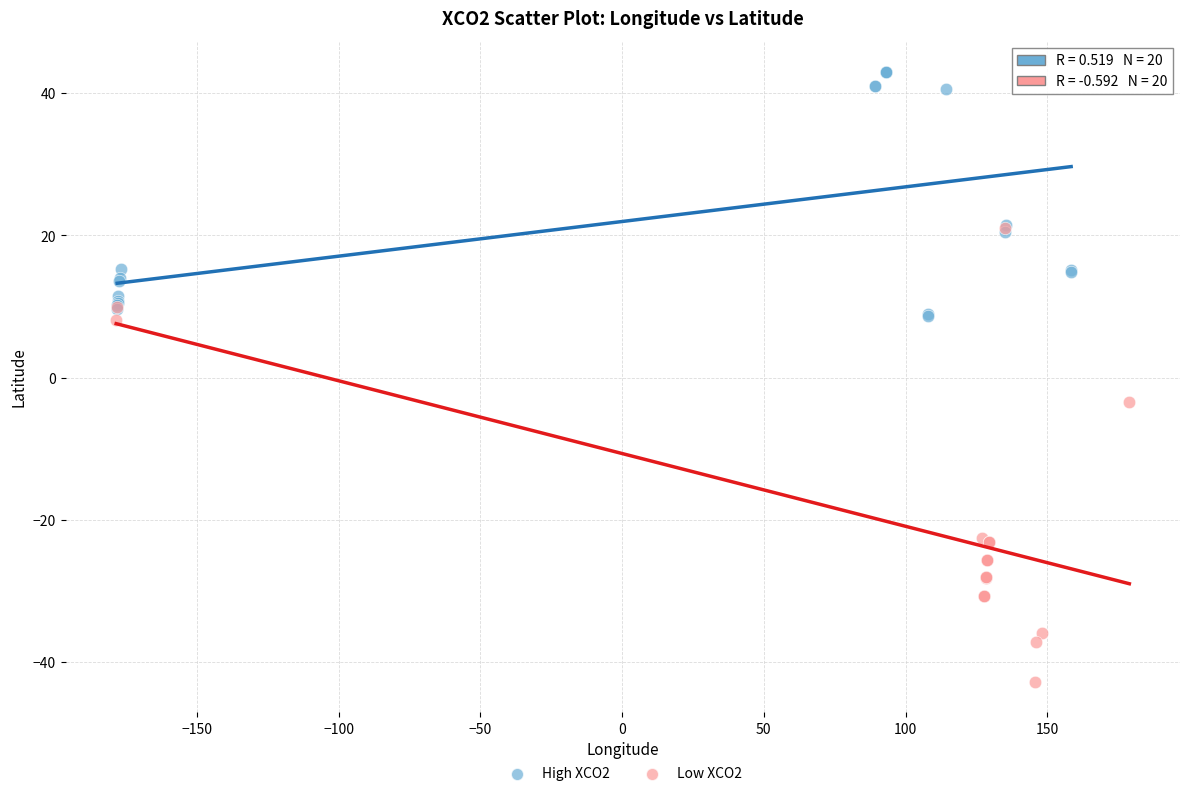

What are all the series names shown in the legend?

High XCO2, Low XCO2